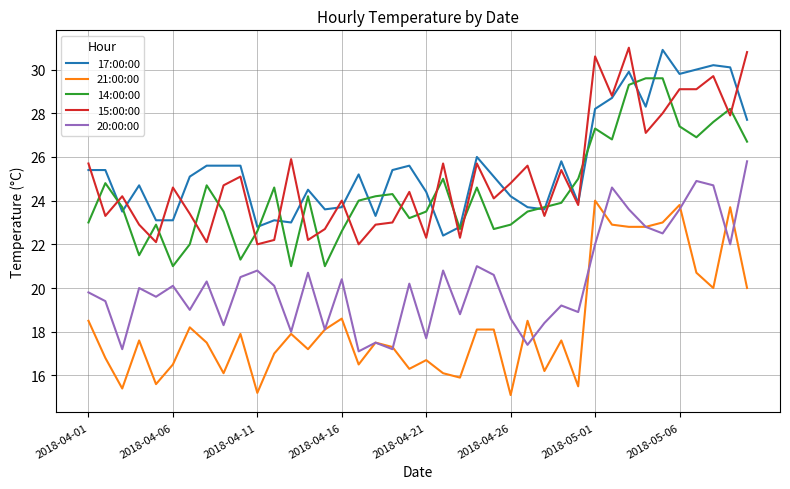

Which series ends up on top after the final intersection of 15:00:00 and 14:00:00?

15:00:00